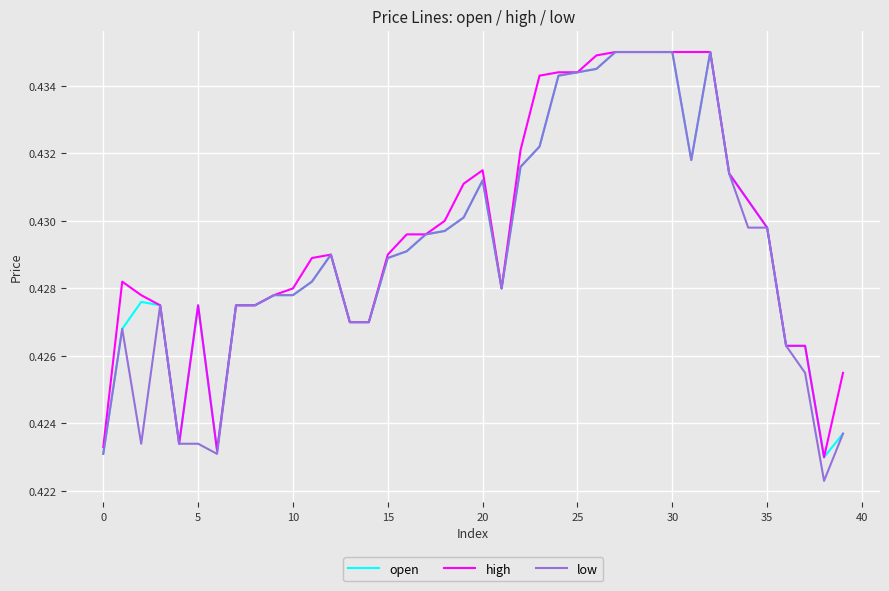

How many high values are between 0 and 1?

40